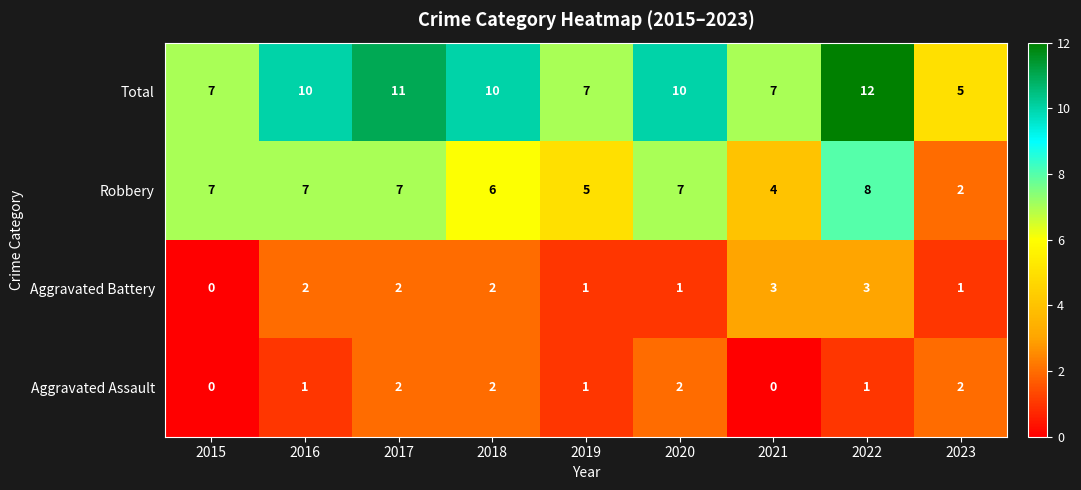

The Total series shows 6 at 2017. True or false?

False